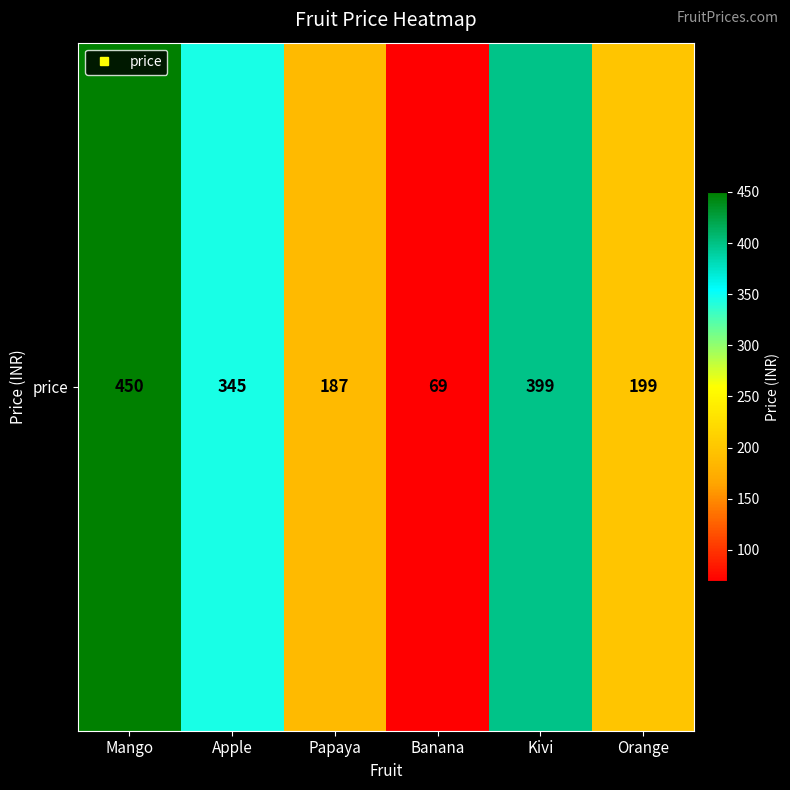

Which category has the highest value across all series?

Mango